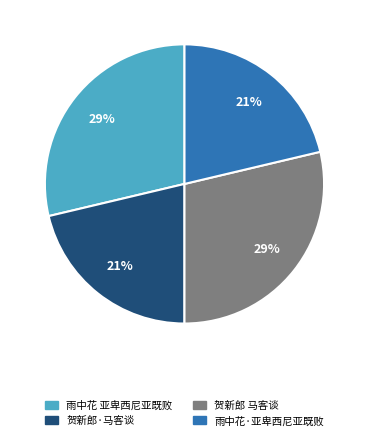

Does 雨中花·亚卑西尼亚既败 represent more than half of the total?

No